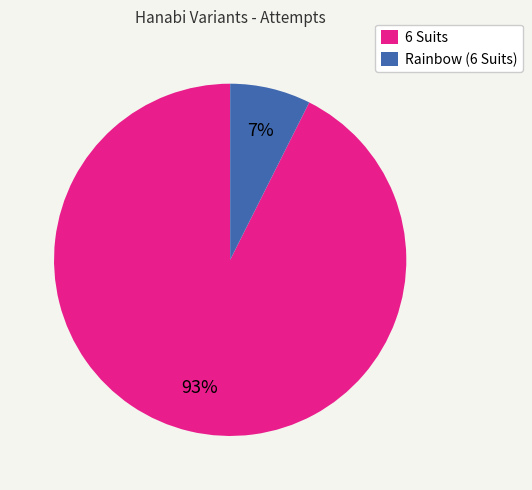

What percentage is the 6 Suits slice, to the nearest percent?

93%